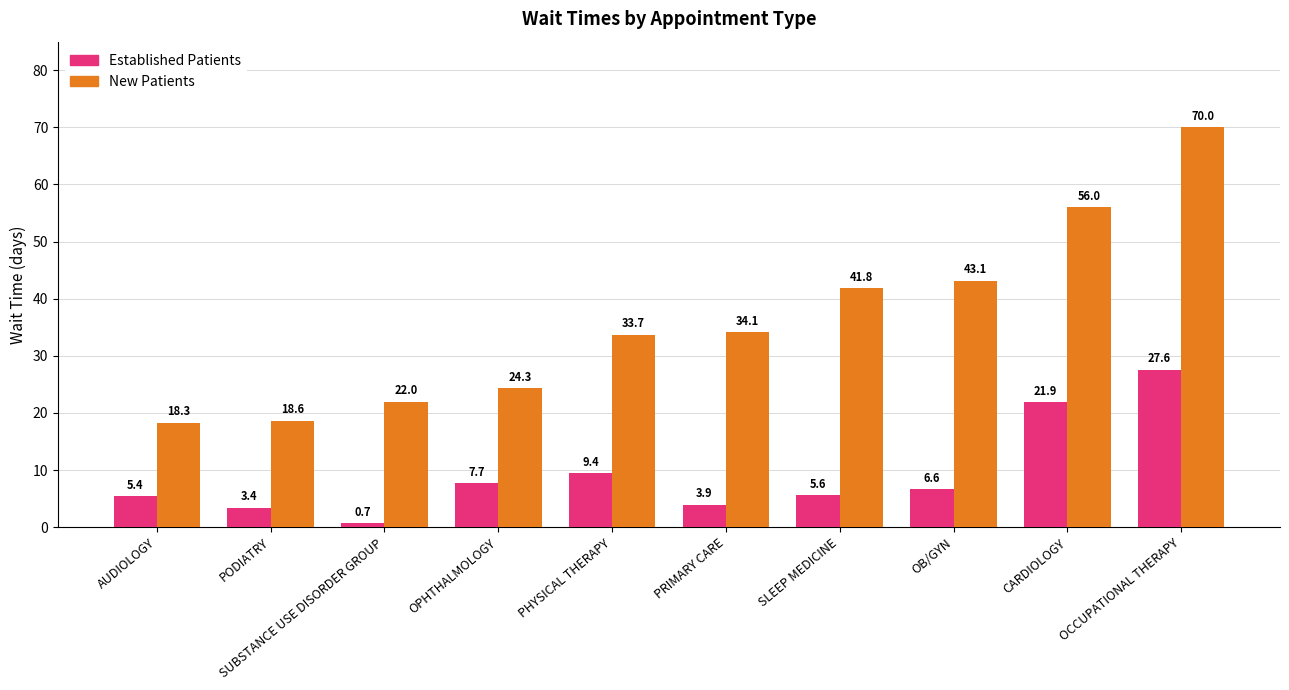

What is the spread (max minus min) of values at CARDIOLOGY?

34.1